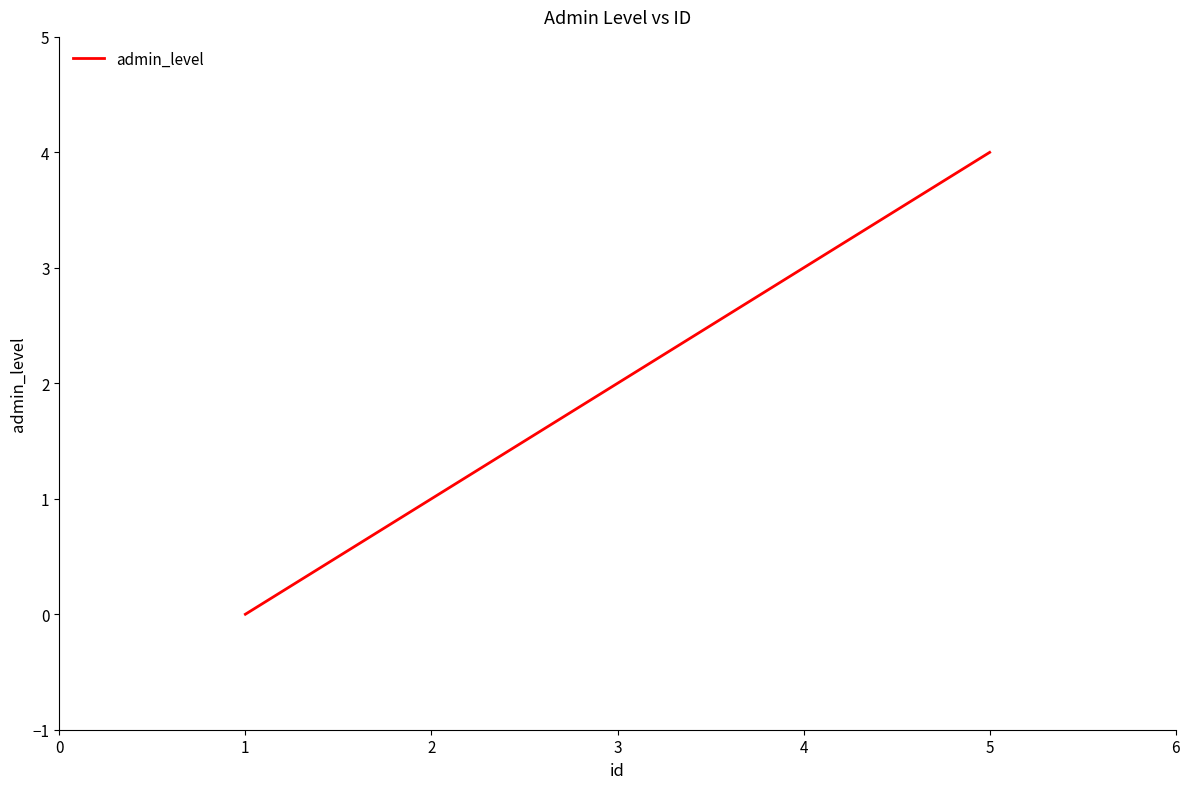

What is the average value?

2